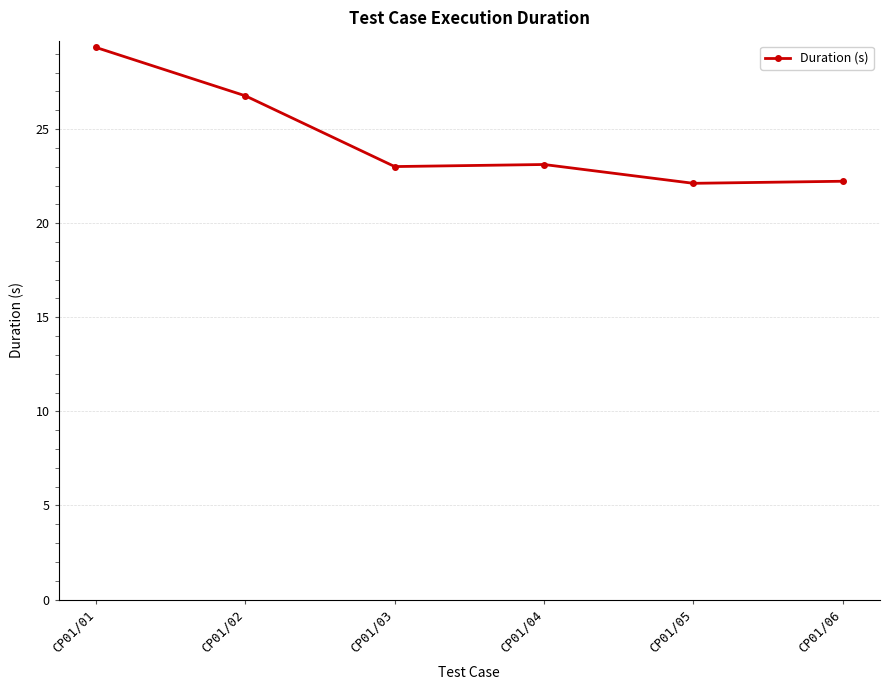

What is the difference between the values at CP01/01 and CP01/04?

6.2